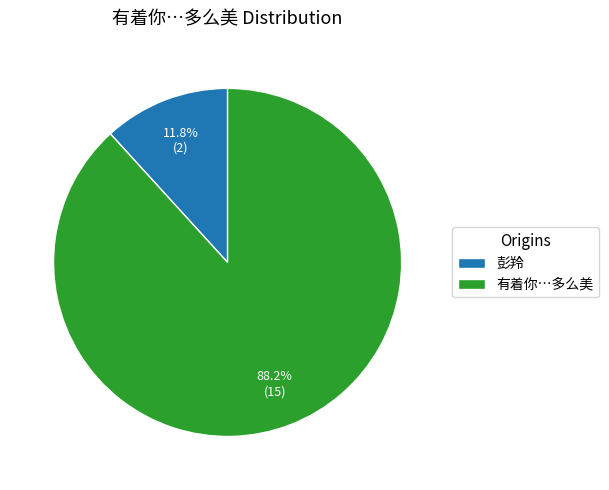

To the nearest percent, what percentage of the pie is 有着你…多么美?

88%